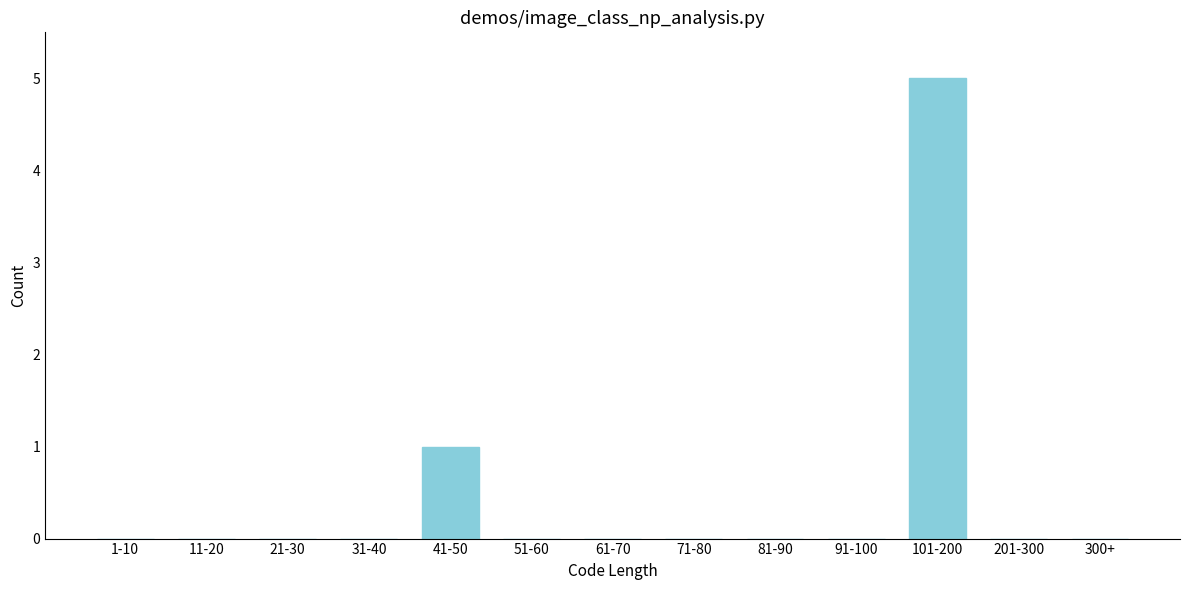

Reading left to right, list all the values displayed in this chart.

1-10=0	11-20=0	21-30=0	31-40=0	41-50=1	51-60=0	61-70=0	71-80=0	81-90=0	91-100=0	101-200=5	201-300=0	300+=0